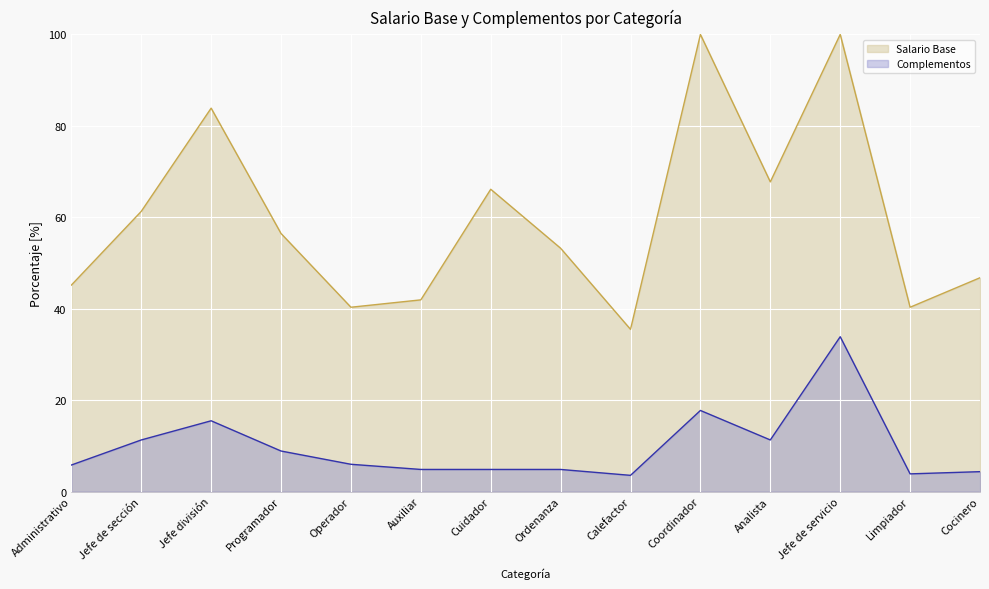

Reading left to right, transcribe all the data shown in this chart.

Salario Base: 45.2	61.3	83.9	56.5	40.3	41.9	66.1	53.2	35.5	100.0	67.7	100.0	40.3	46.8
Complementos: 5.8	11.3	15.5	8.9	6.0	4.8	4.8	4.8	3.5	17.7	11.3	33.9	3.9	4.4